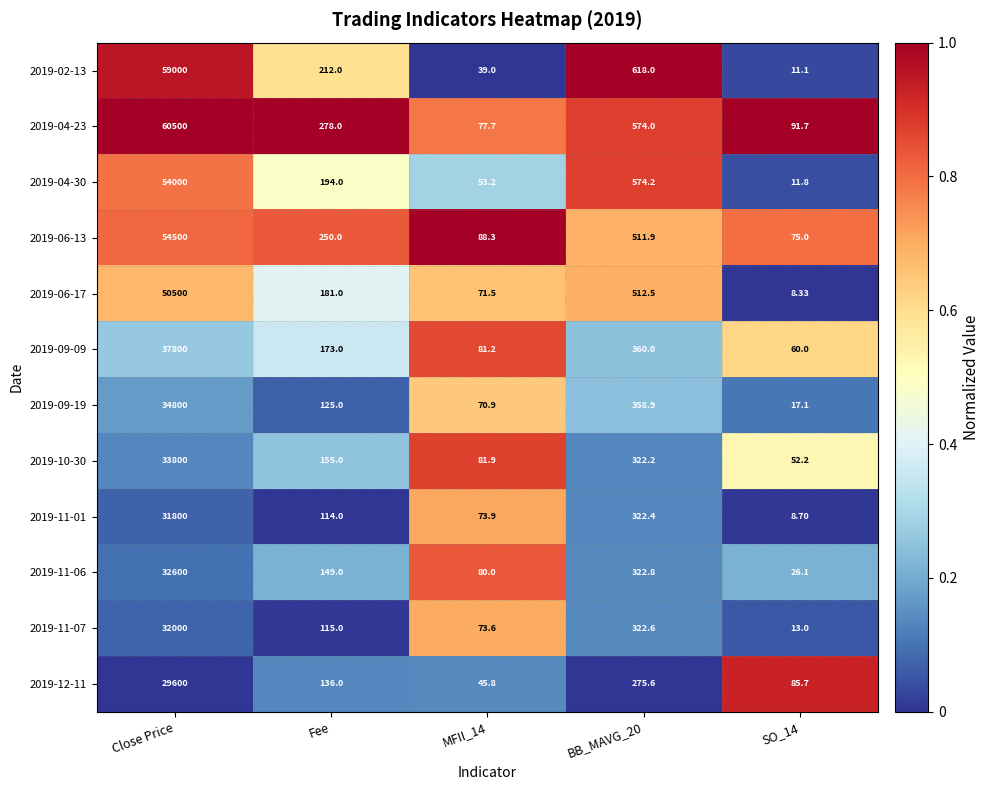

At which category is the sum across all series the highest?

Close Price